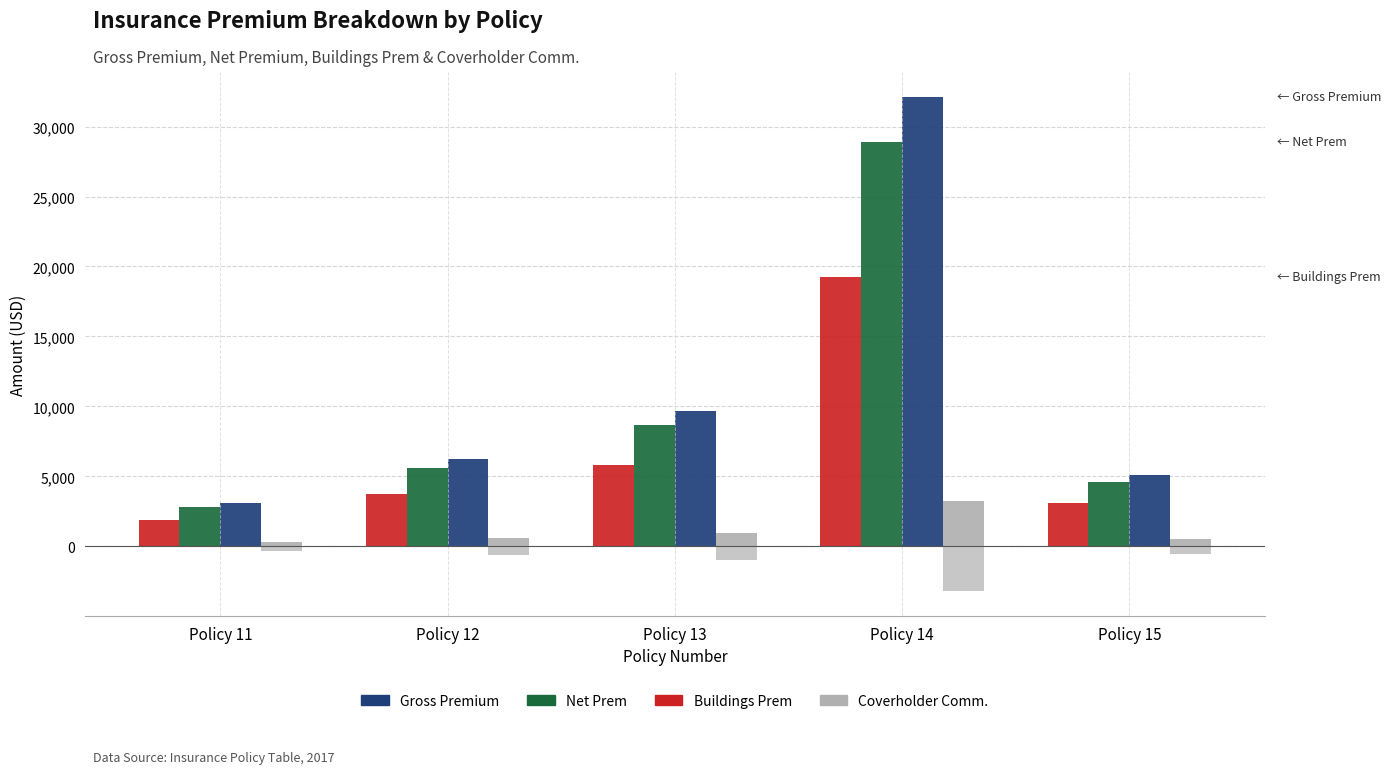

Is the value of Buildings Prem at Policy 14 greater than the value of Gross Premium at Policy 14?

No